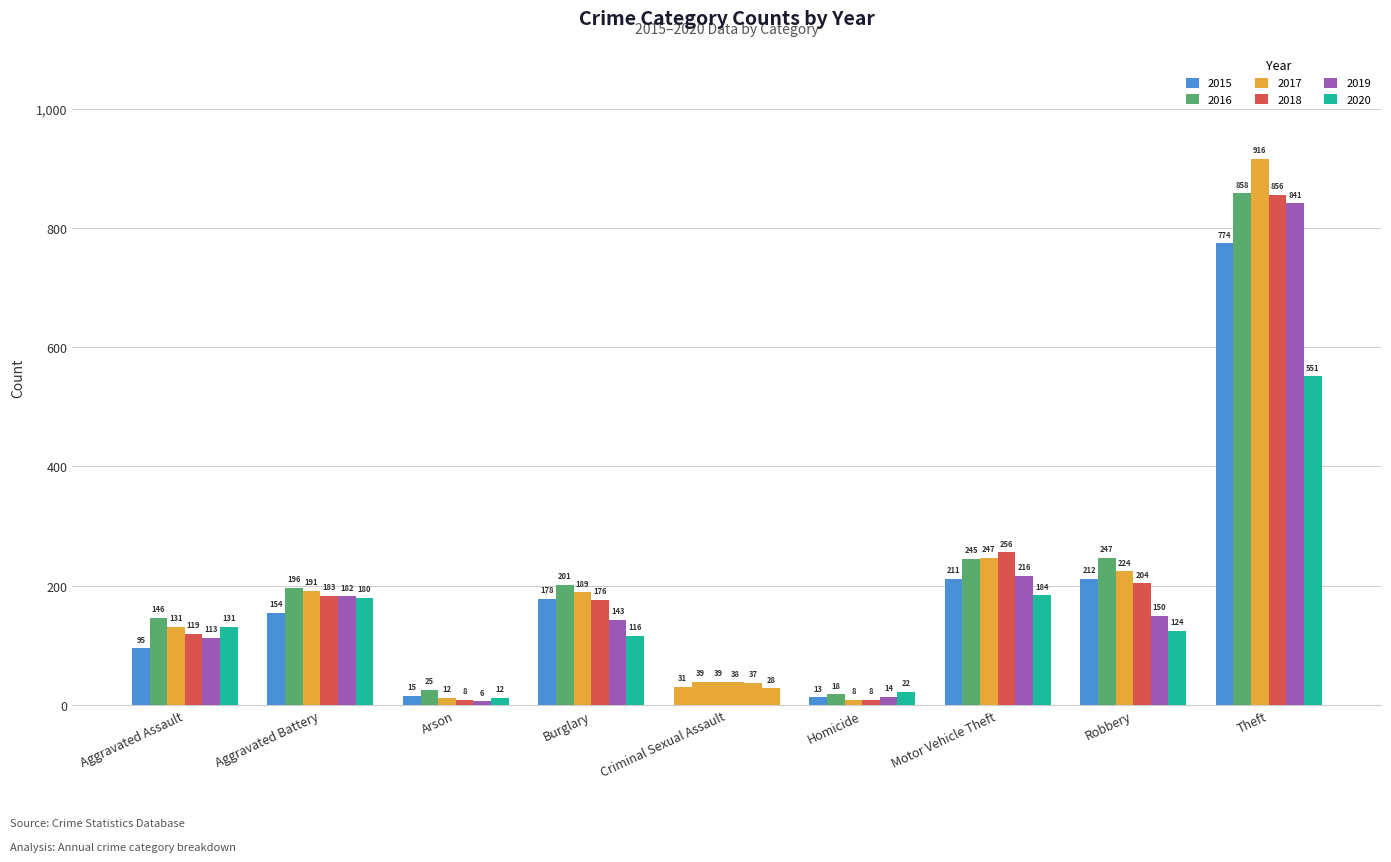

What is the difference between the 2015 values at Motor Vehicle Theft and Aggravated Battery?

57